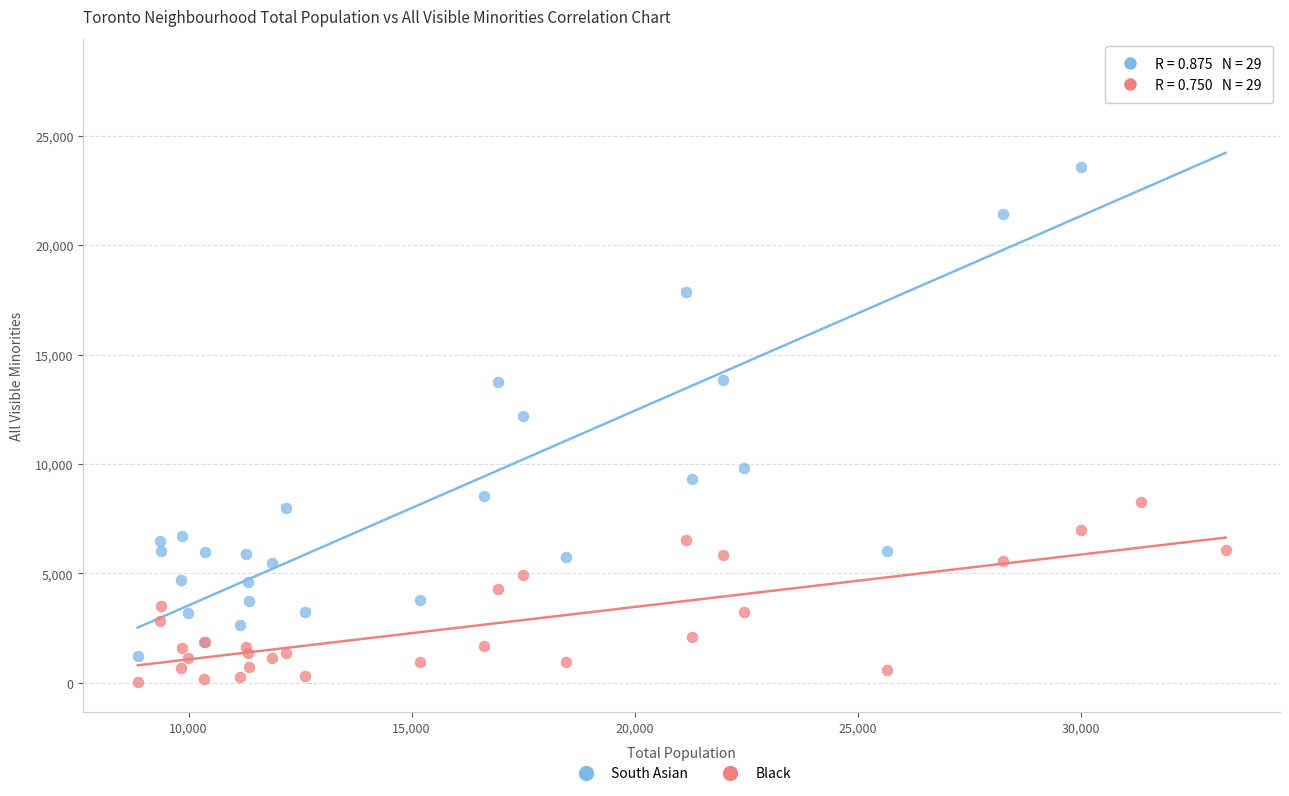

Which series contains the lowest Y value?

Black